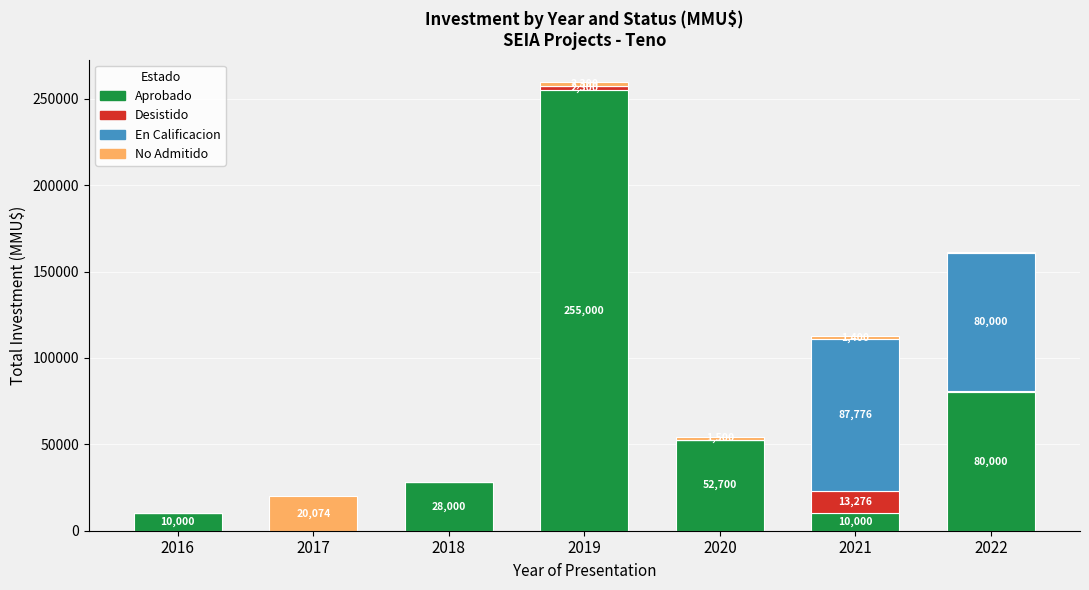

Is it true that Aprobado equals 15626 at 2018?

False